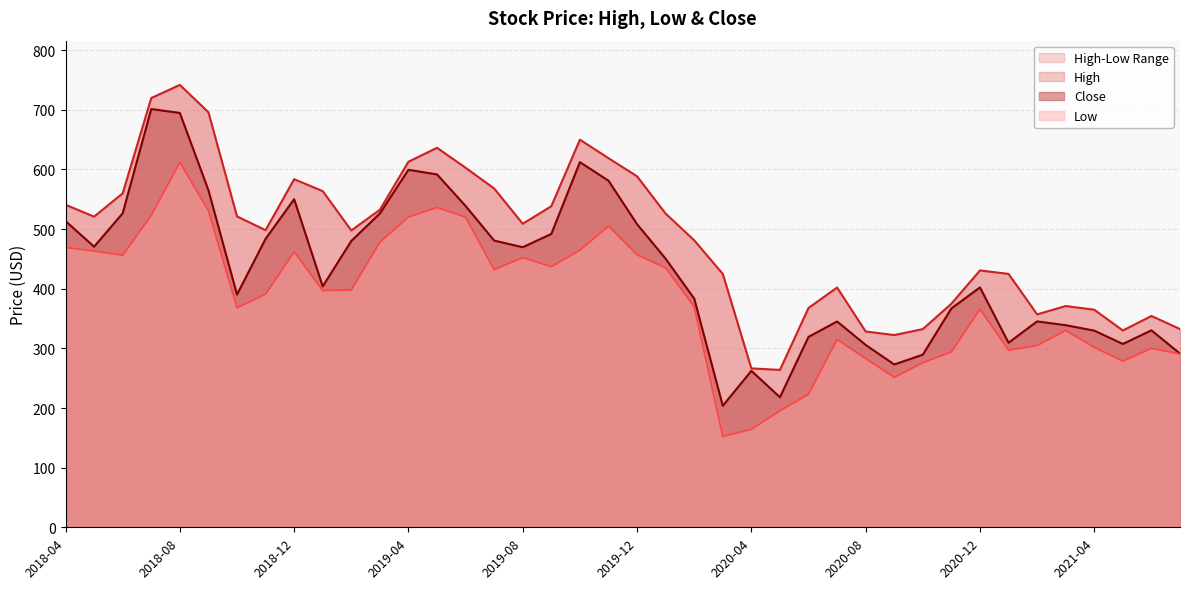

How many interior local valleys does the Close series have?

9